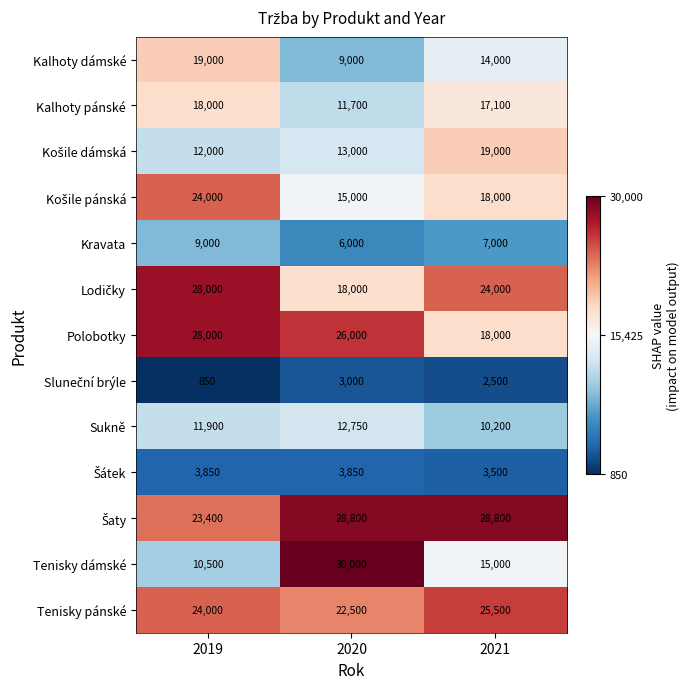

What is the difference between the maximum and minimum values in the Kalhoty pánské series?

6300